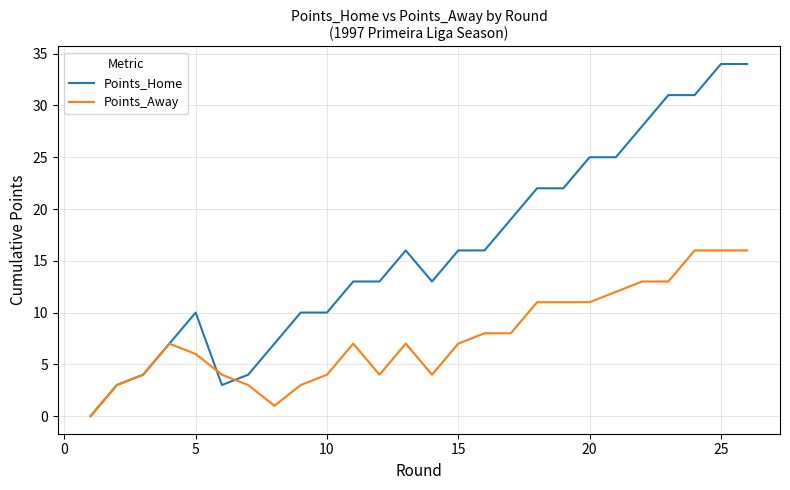

What is the highest value of the Points_Away series?

16